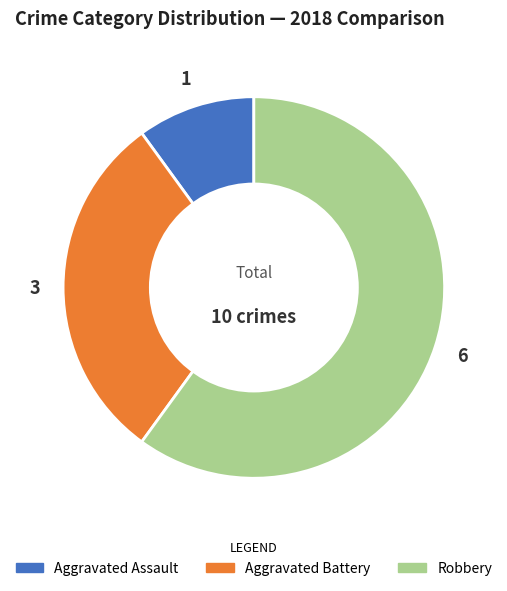

What is the majority slice?

Robbery